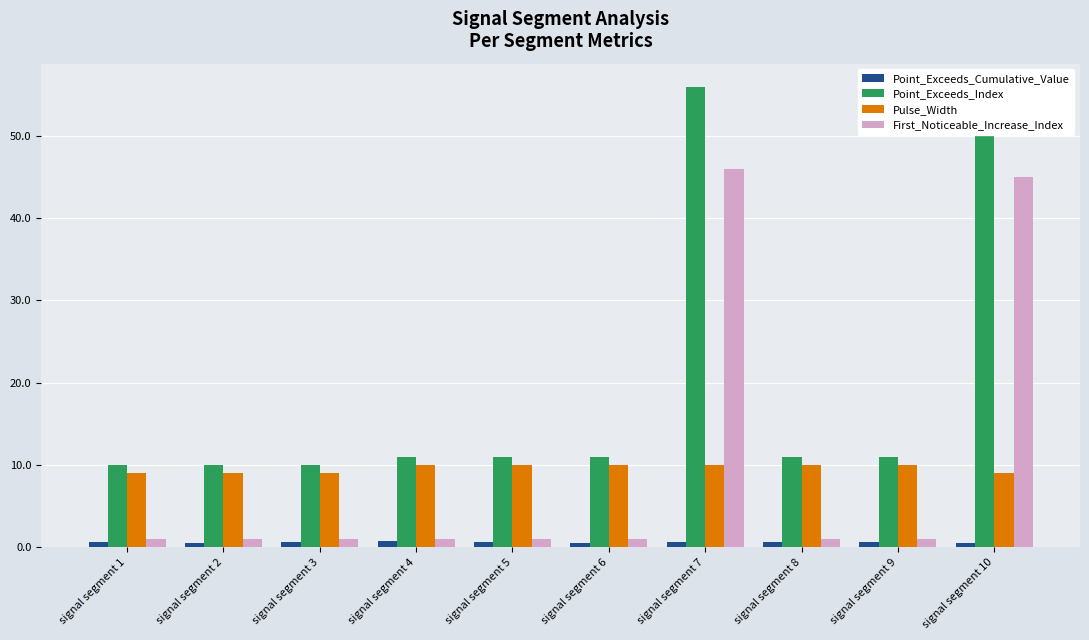

What is the average value of the Point_Exceeds_Index series?

19.5